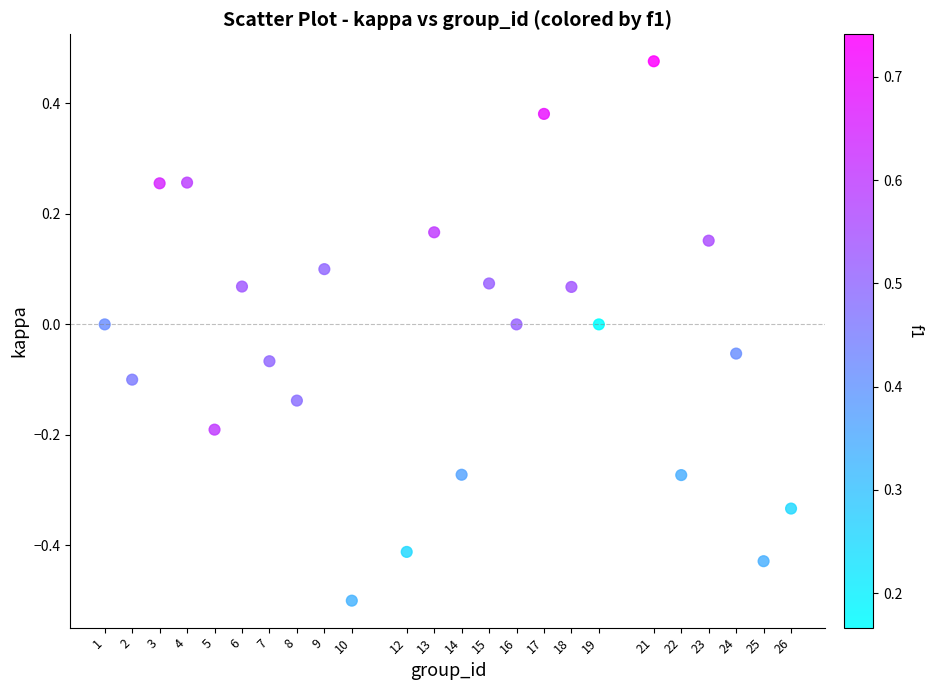

What is the range of X values (max minus min)?

25.0